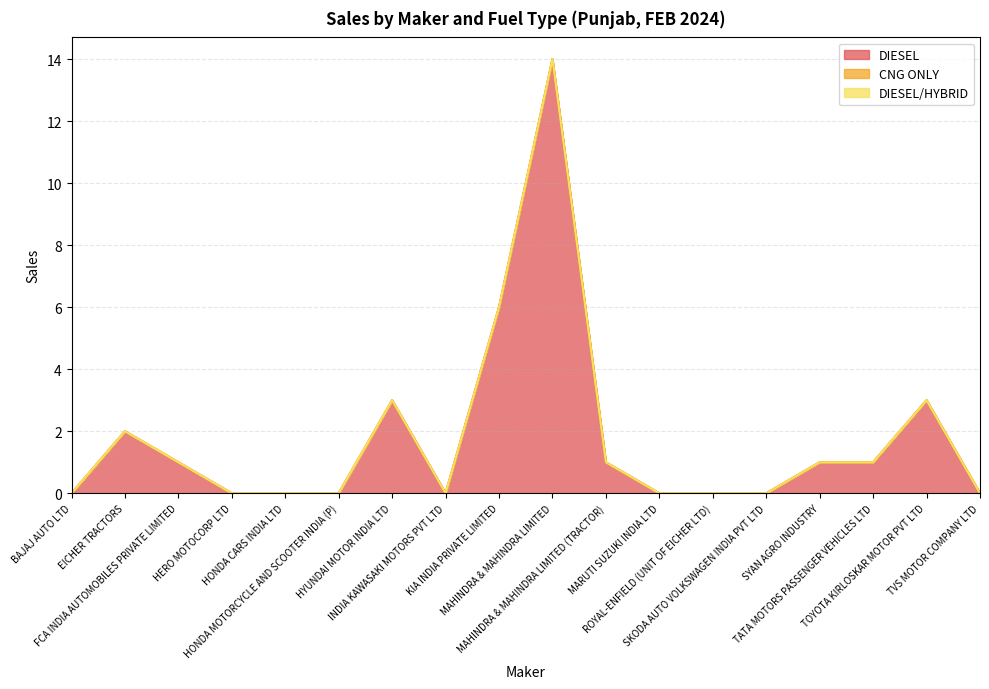

Where does the DIESEL series first go above 1?

EICHER TRACTORS